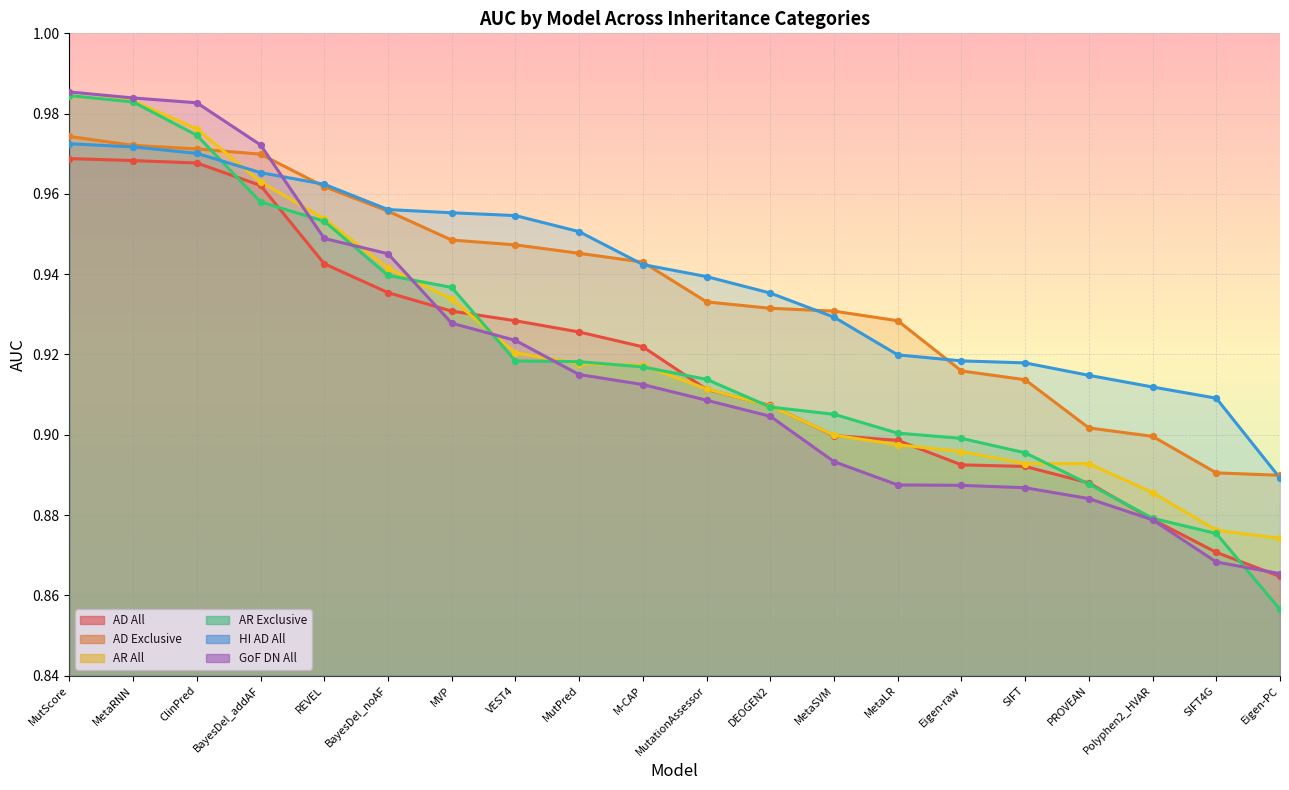

Is the value of AD Exclusive at MutPred greater than the value of AR Exclusive at SIFT4G?

Yes